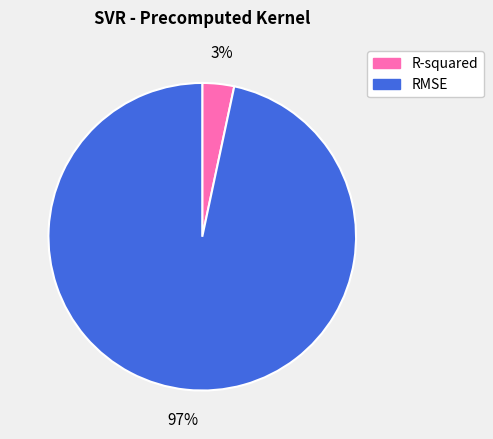

Does RMSE account for over 50% of the chart?

Yes